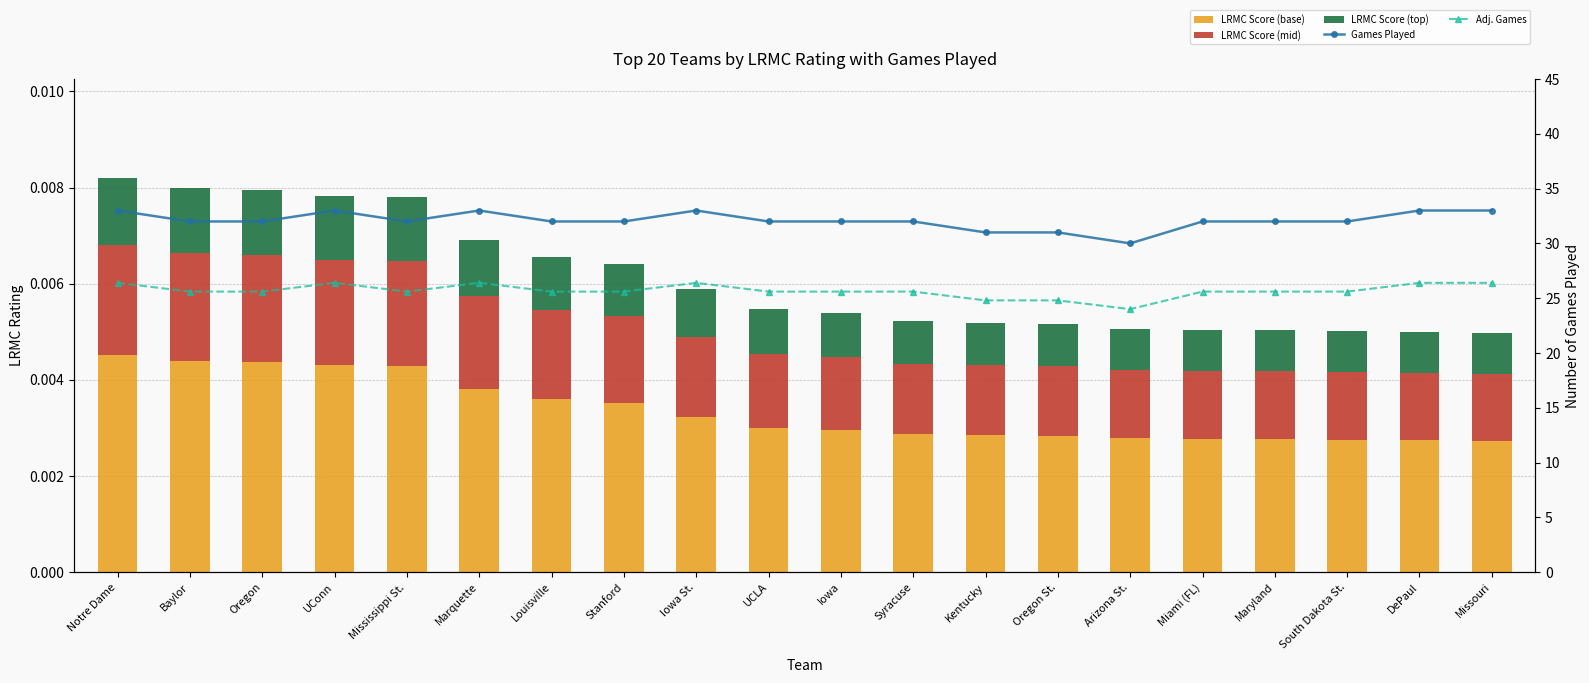

List the labels in order of Games Played value, largest first.

Notre Dame, UConn, Marquette, Iowa St., DePaul, Missouri, Baylor, Oregon, Mississippi St., Louisville, Stanford, UCLA, Iowa, Syracuse, Miami (FL), Maryland, South Dakota St., Kentucky, Oregon St., Arizona St.